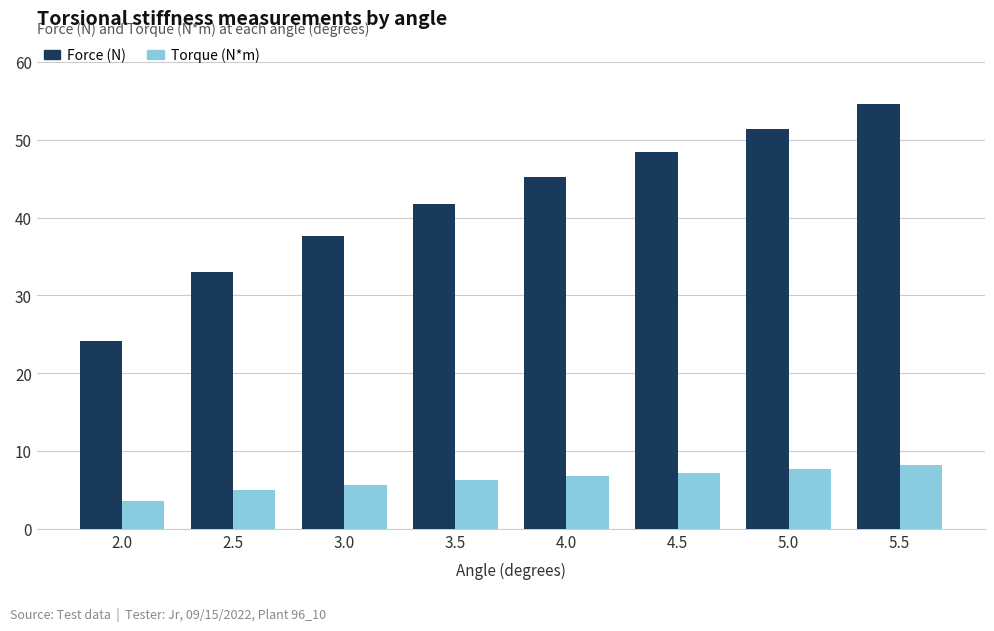

List the series in order of their peak value, lowest first.

Torque (N*m), Force (N)